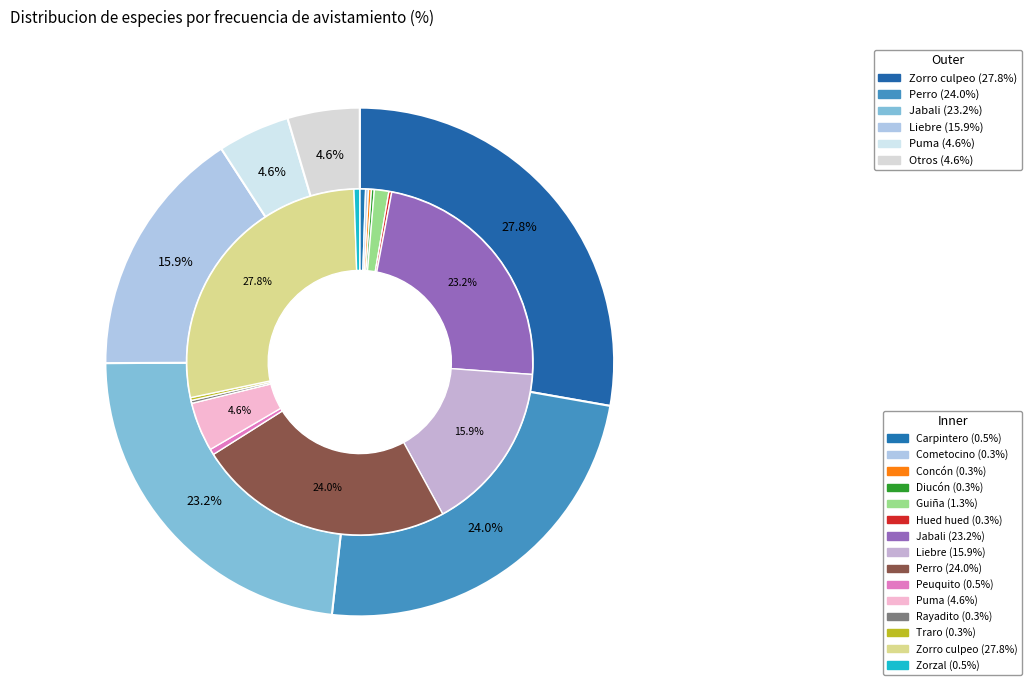

Which slice is the smallest?

Cometocino